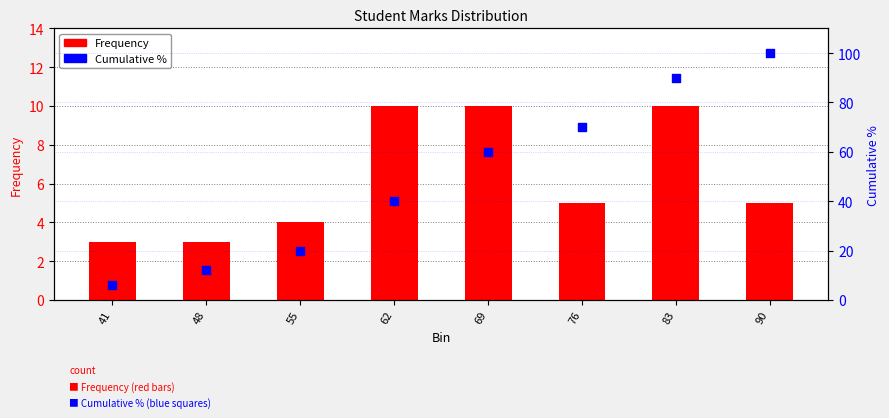

Is the value of Cumulative % at 83 greater than the value of Frequency at 90?

Yes